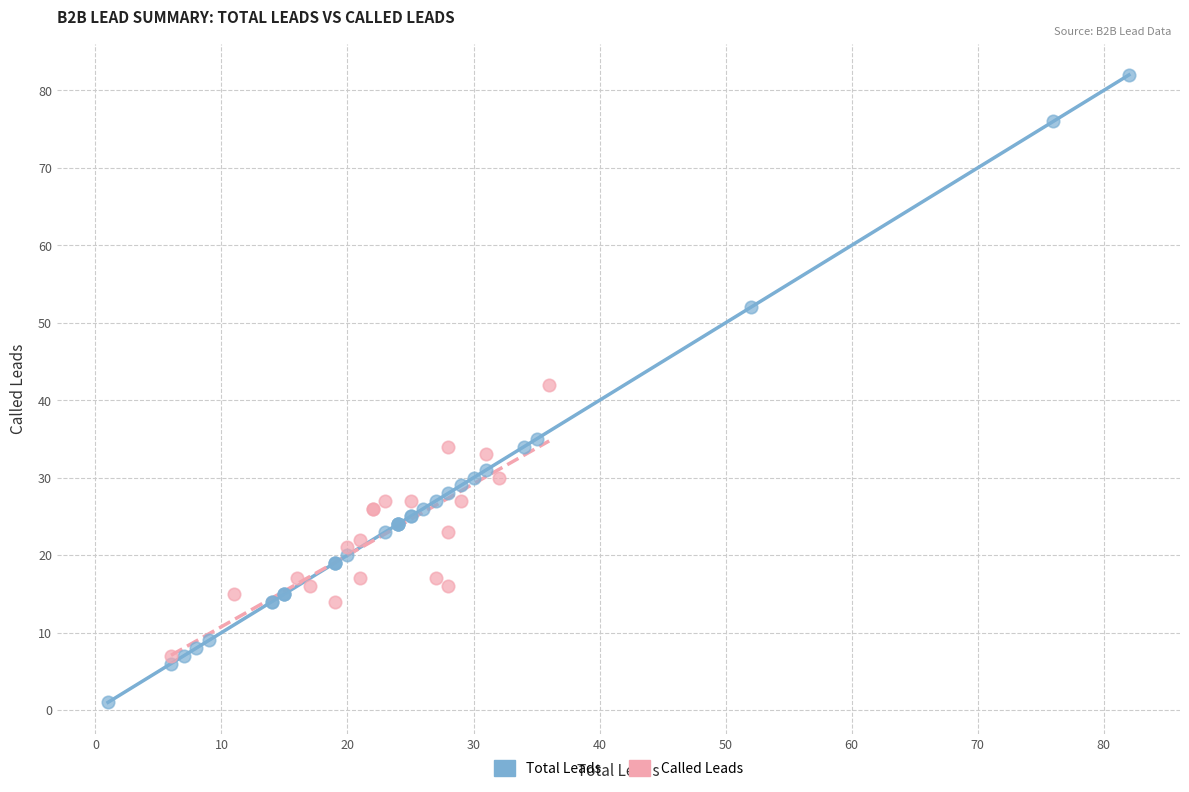

Which series reaches the maximum Y coordinate?

Total Leads